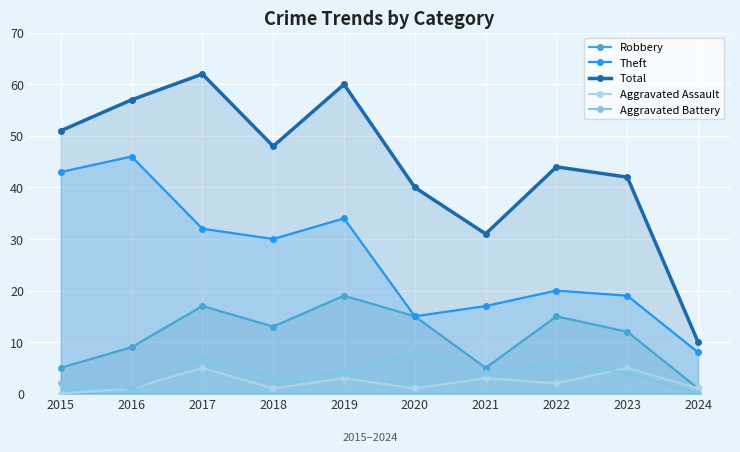

Which series has the widest spread of values?

Total